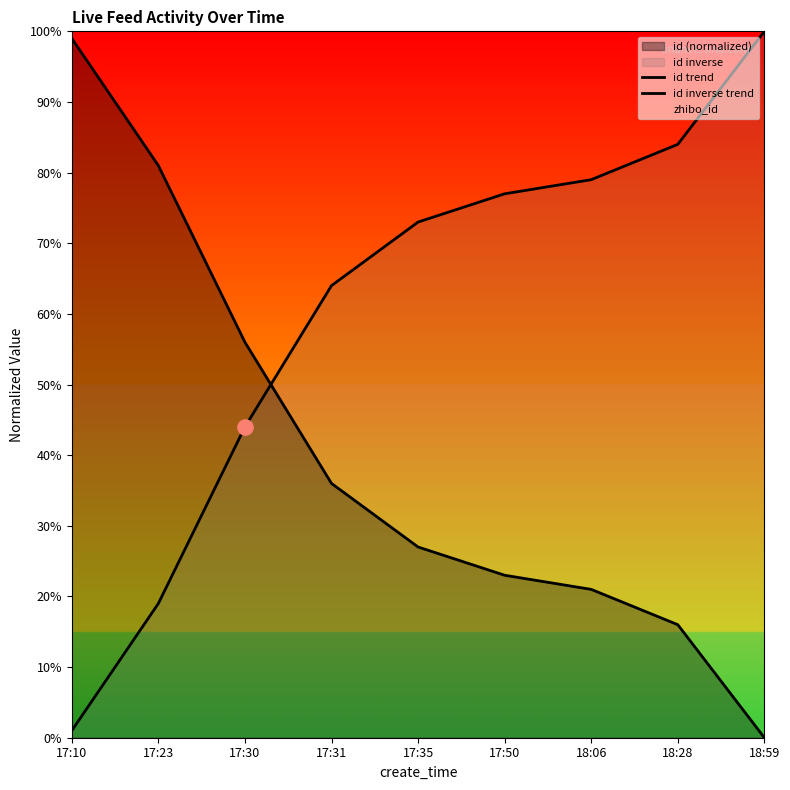

Which series has the largest total across all categories?

id inverse trend